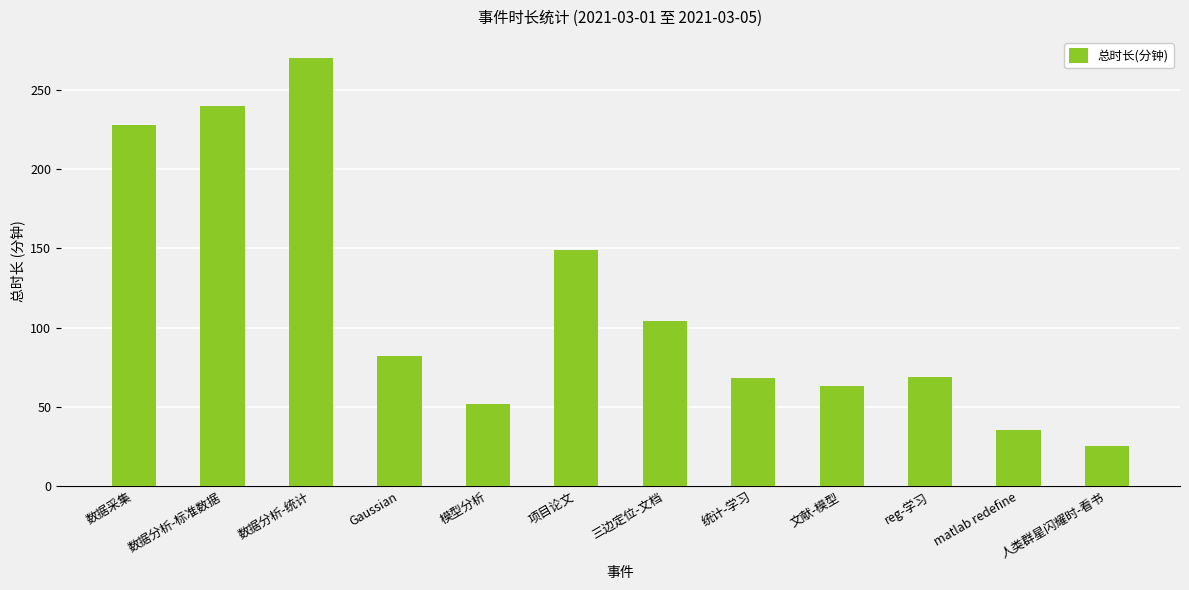

At which category does the chart reach its minimum across all series?

人类群星闪耀时-看书